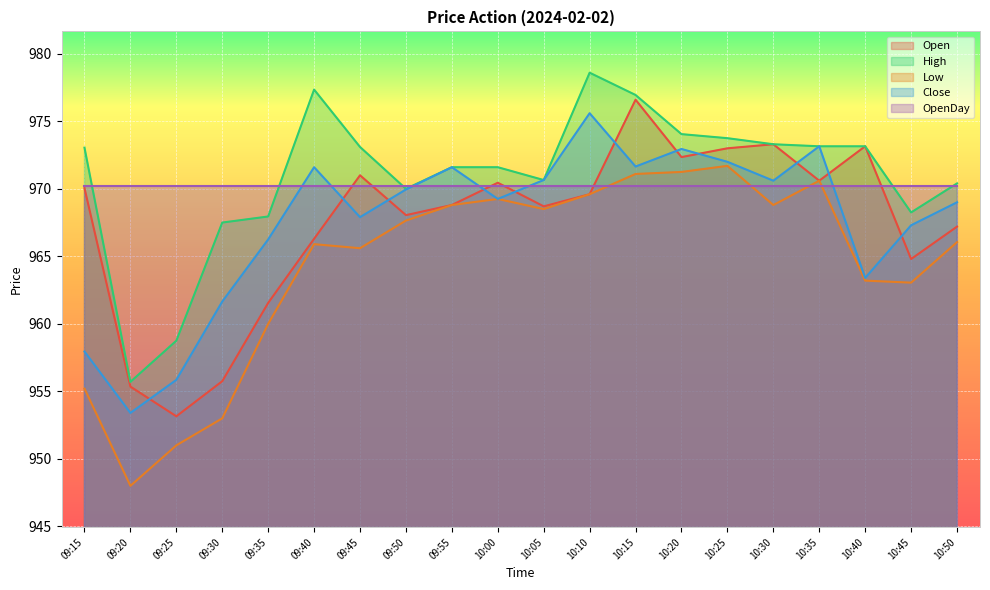

At which category does the chart reach its minimum across all series?

09:20